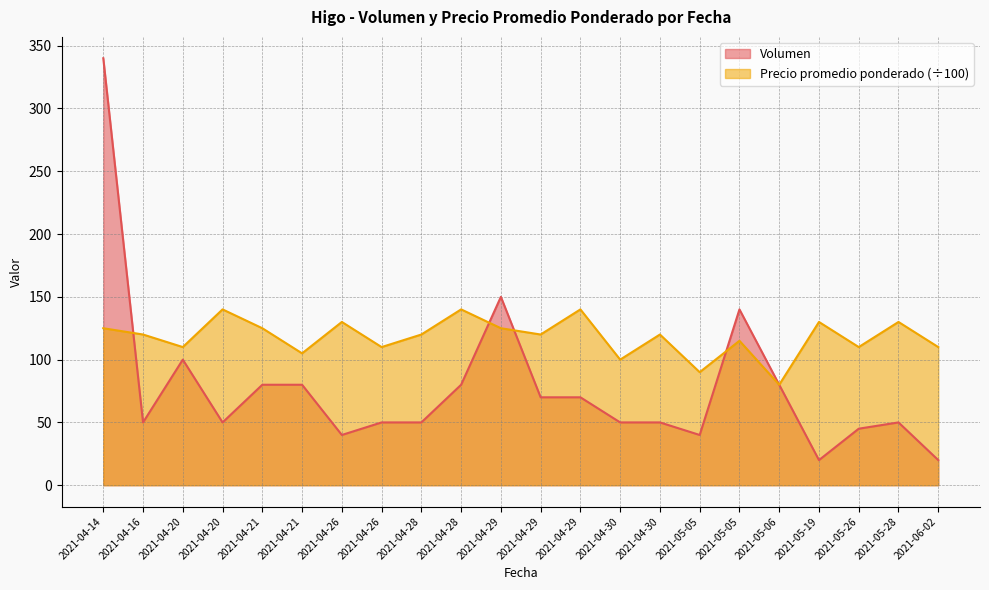

Where is Volumen nearest to the value 180?

2021-04-29